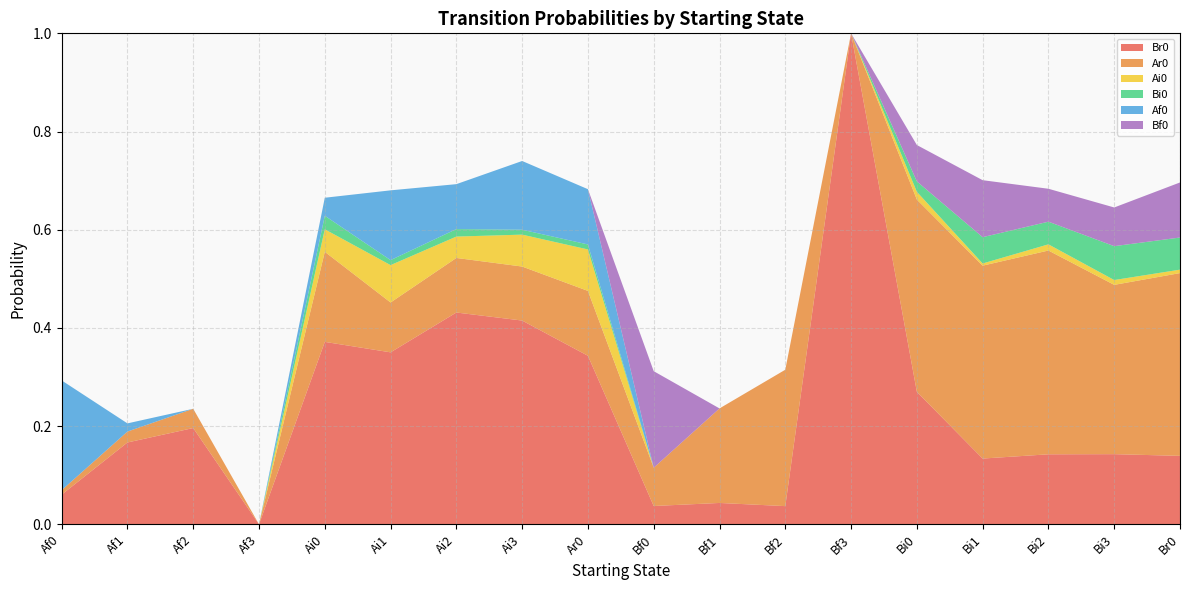

Reading left to right, what are all the values shown in this chart?

Br0: 0.1	0.2	0.2	0.0	0.4	0.4	0.4	0.4	0.3	0.0	0.0	0.0	1.0	0.3	0.1	0.1	0.1	0.1
Ar0: 0.0	0.0	0.0	0.0	0.2	0.1	0.1	0.1	0.1	0.1	0.2	0.3	0.0	0.4	0.4	0.4	0.3	0.4
Ai0: 0.0	0.0	0.0	0.0	0.0	0.1	0.0	0.1	0.1	0.0	0.0	0.0	0.0	0.0	0.0	0.0	0.0	0.0
Bi0: 0.0	0.0	0.0	0.0	0.0	0.0	0.0	0.0	0.0	0.0	0.0	0.0	0.0	0.0	0.1	0.0	0.1	0.1
Af0: 0.2	0.0	0.0	0.0	0.0	0.1	0.1	0.1	0.1	0.0	0.0	0.0	0.0	0.0	0.0	0.0	0.0	0.0
Bf0: 0.0	0.0	0.0	0.0	0.0	0.0	0.0	0.0	0.0	0.2	0.0	0.0	0.0	0.1	0.1	0.1	0.1	0.1